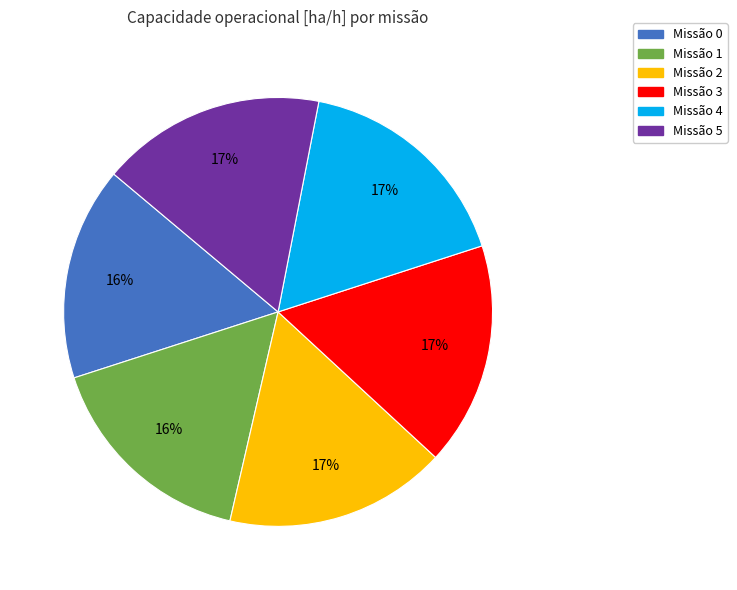

To the nearest percent, what is the difference between the largest and smallest slice percentages?

1%